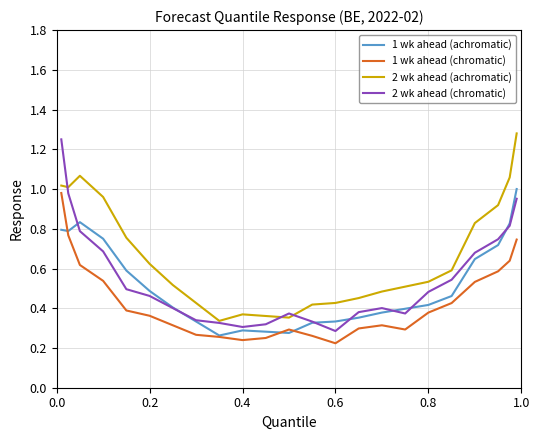

True or false: 1 wk ahead (chromatic) and 2 wk ahead (chromatic) intersect in this chart.

False